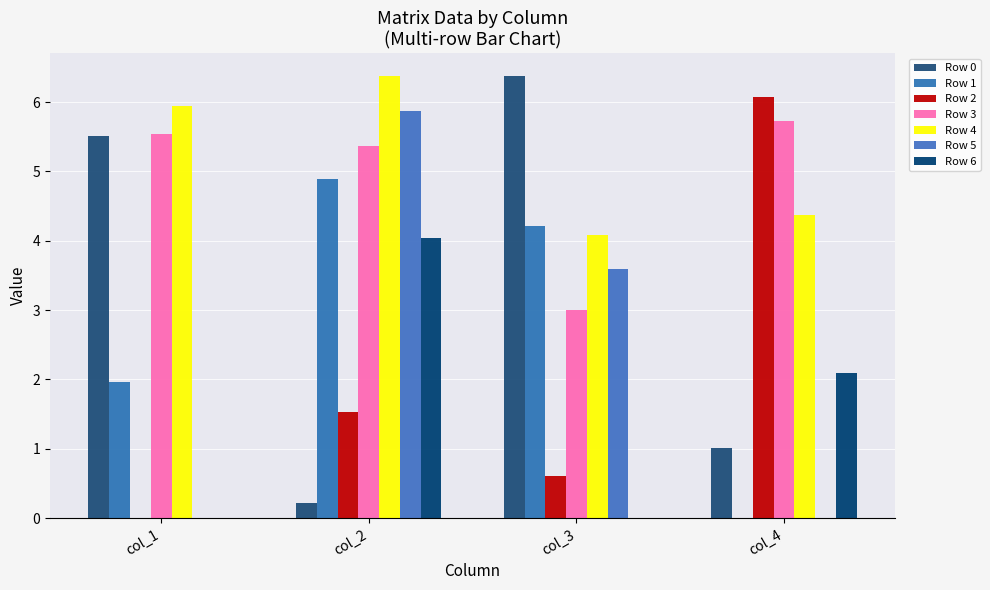

Which series has the largest range (max minus min)?

Row 0